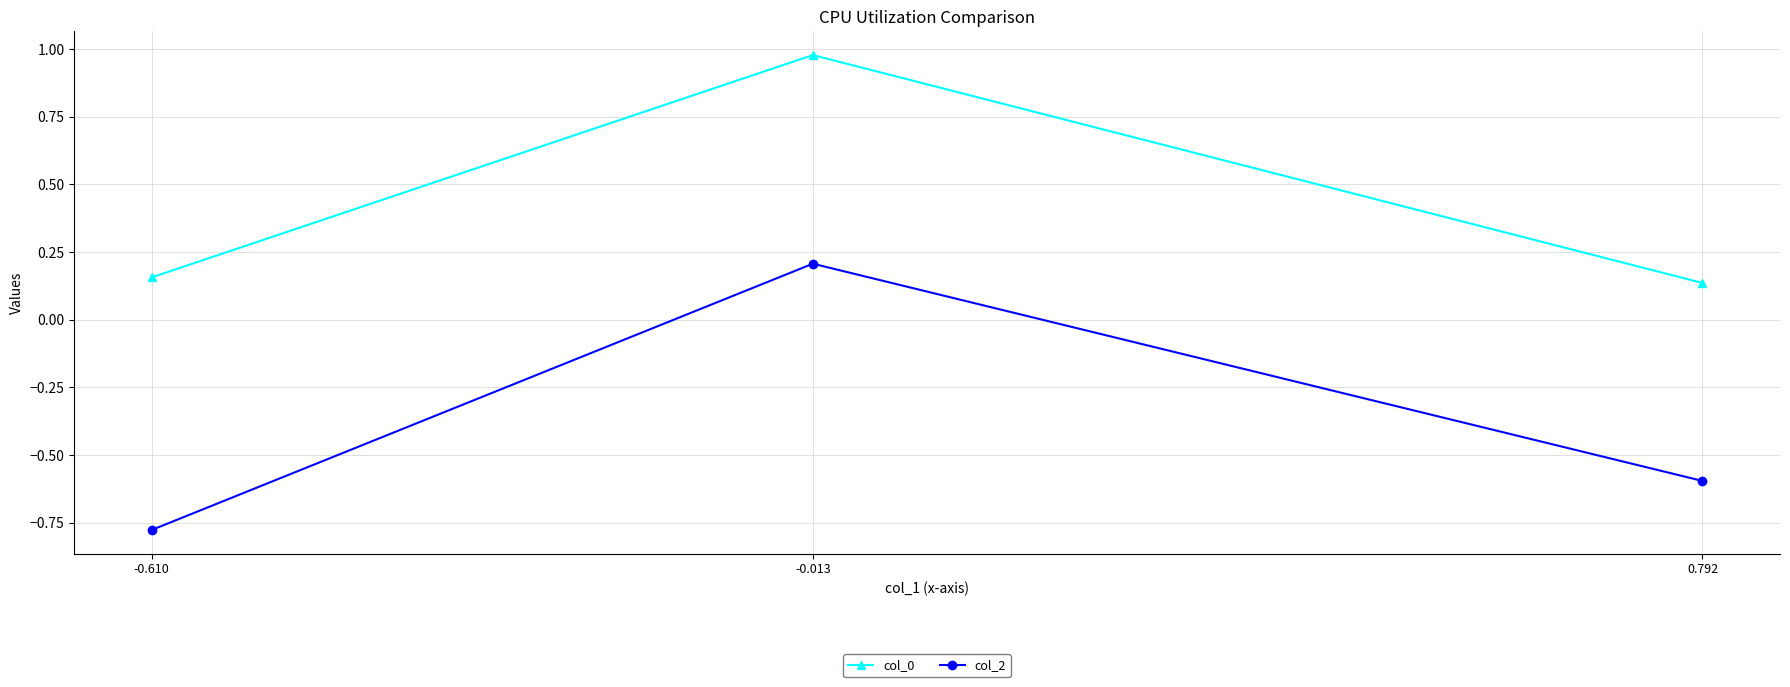

How many col_2 values are between 0 and 1?

1